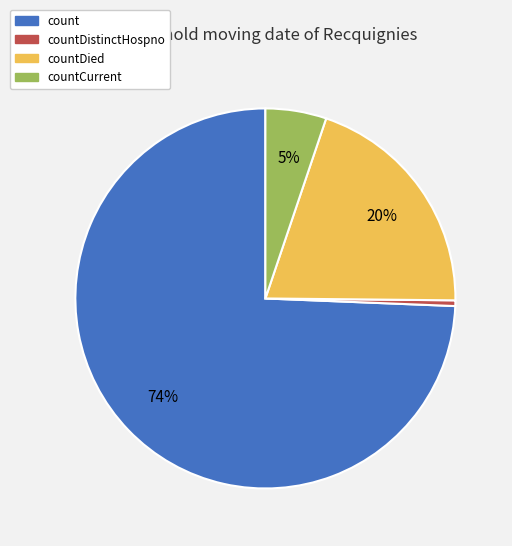

To the nearest percent, what is the average slice percentage?

25%